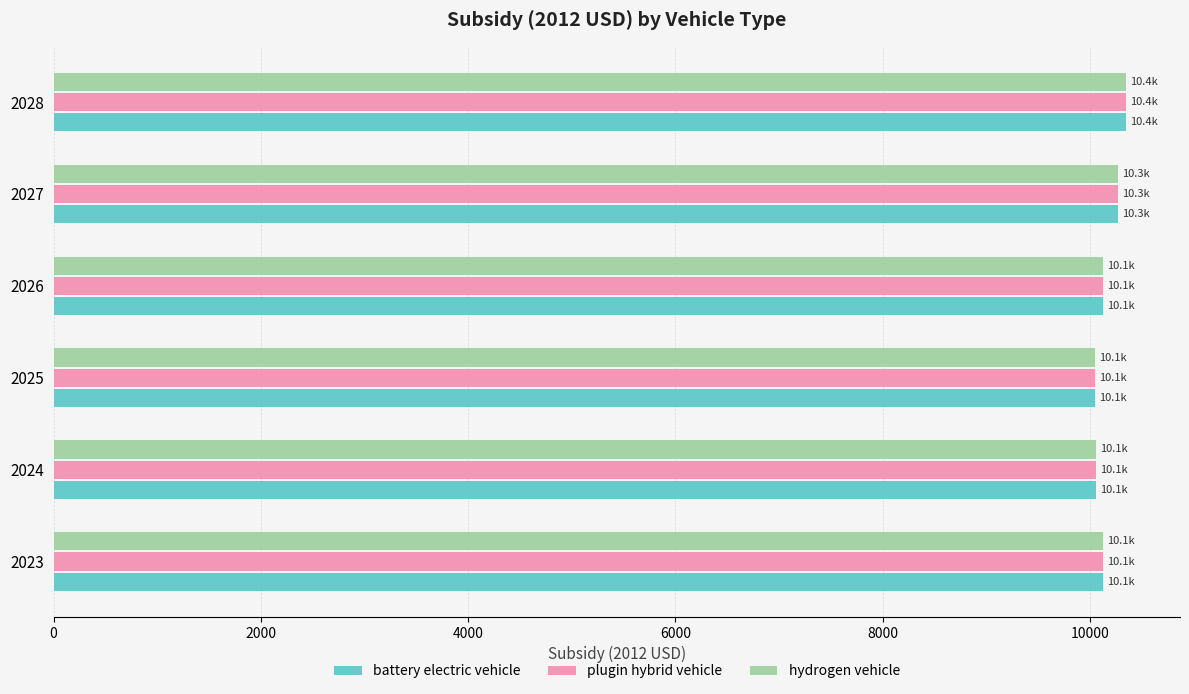

What is the total value across all series at 2025?

30152.3